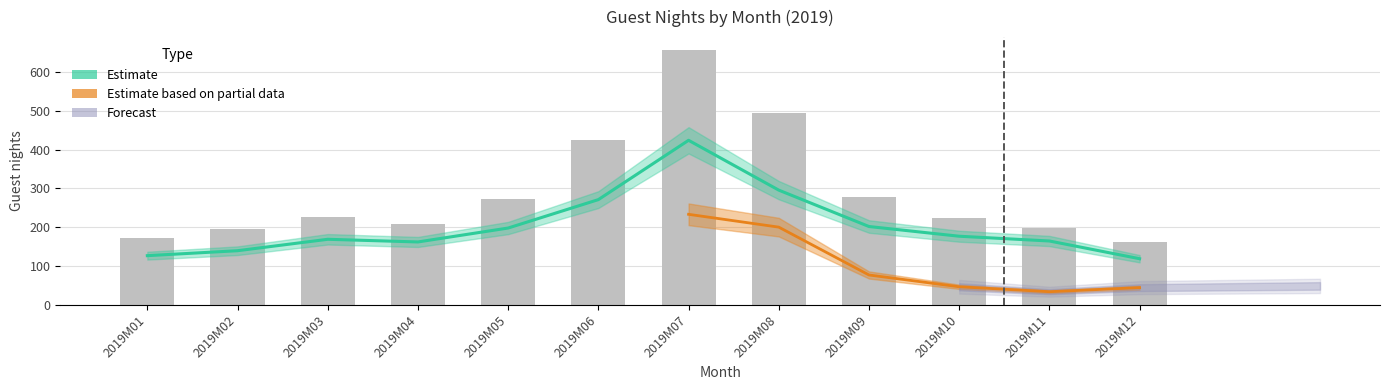

At how many categories does at least one series exceed 522?

1